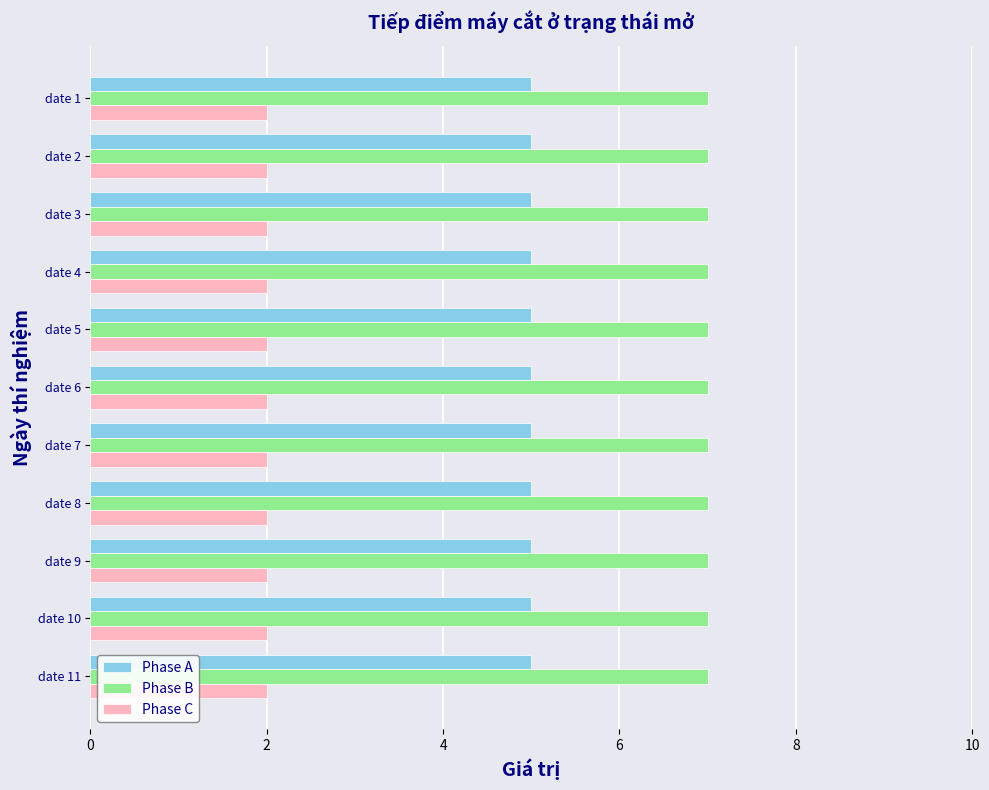

What is the sum of the Phase C values at date 11 and date 7?

4